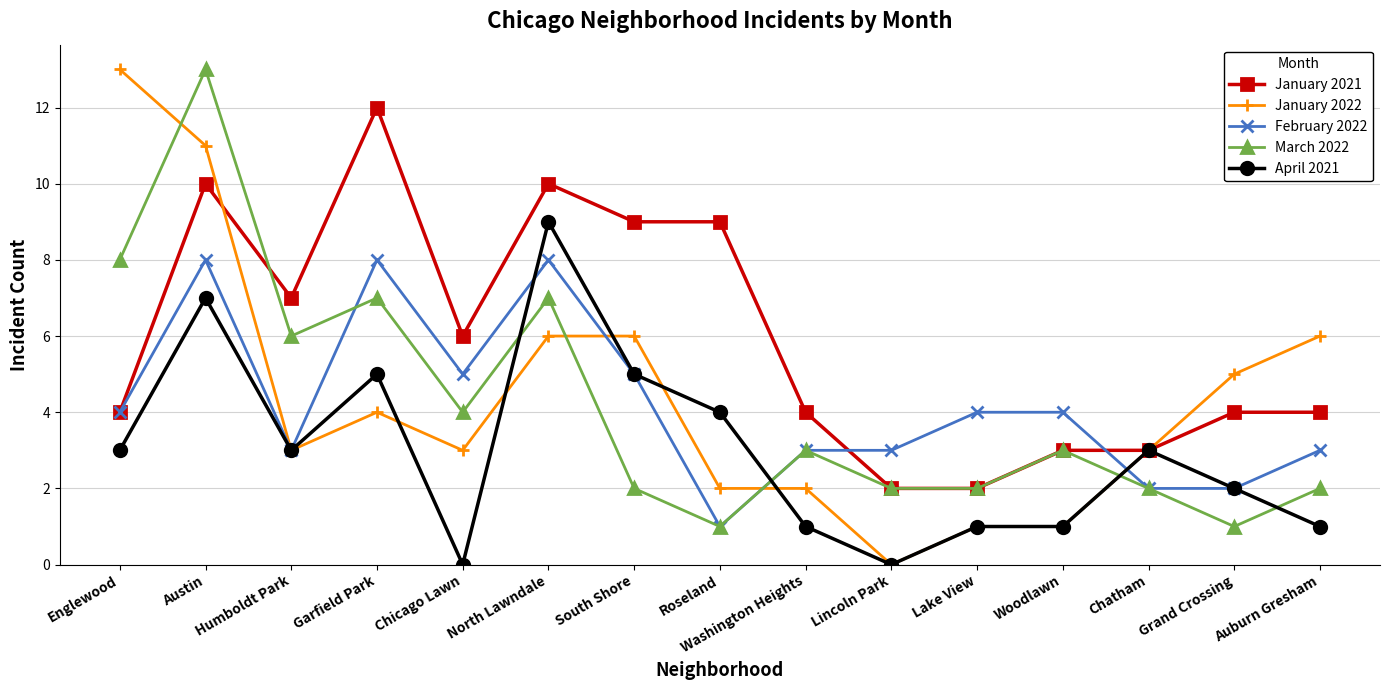

What is the value of the January 2022 point at the 5th from the left?

3